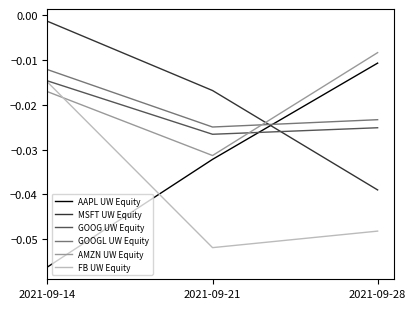

At which category is the sum across all series the highest?

2021-09-14